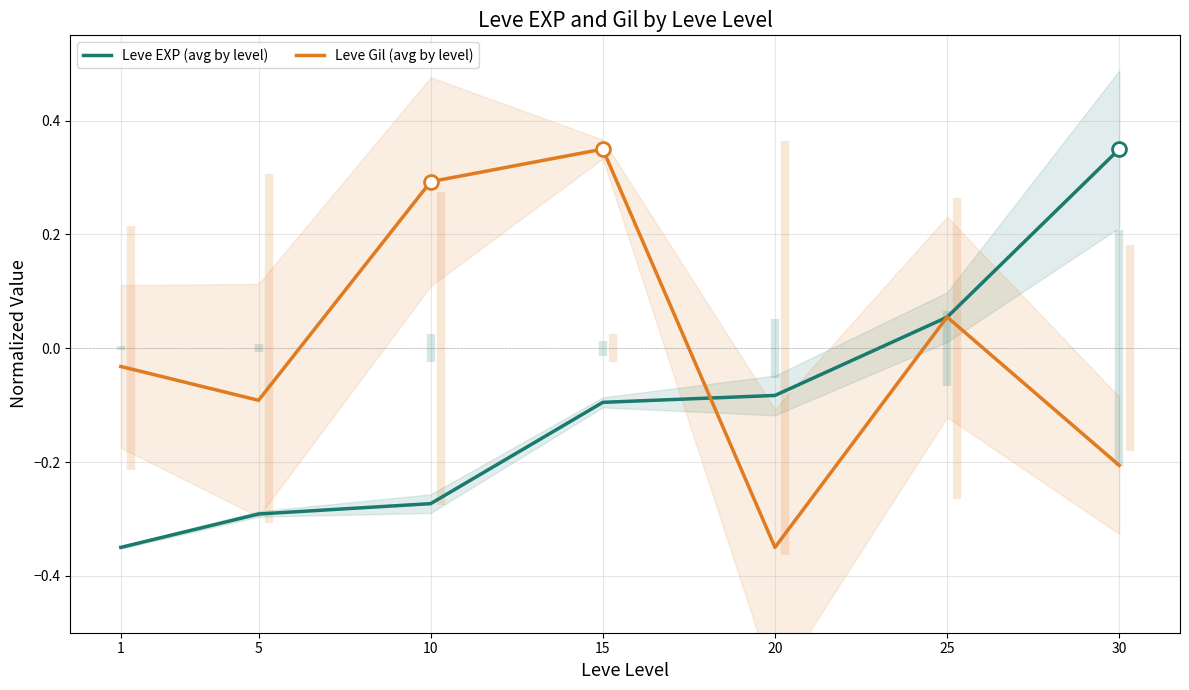

At which label does Leve Gil (avg by level) first exceed 0?

10